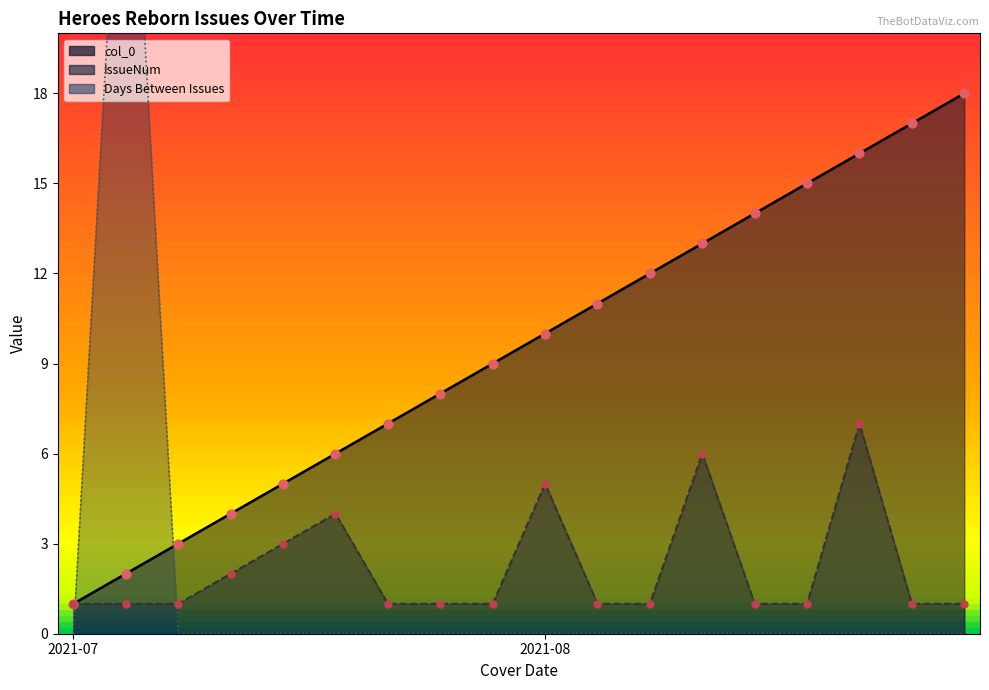

At how many categories does at least one series exceed 26?

1